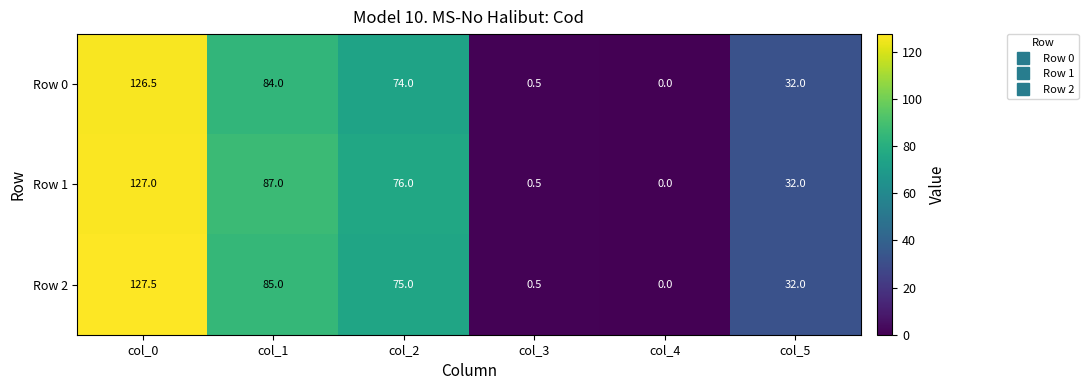

What is the sum of the Row 2 values at col_3 and col_4?

0.5